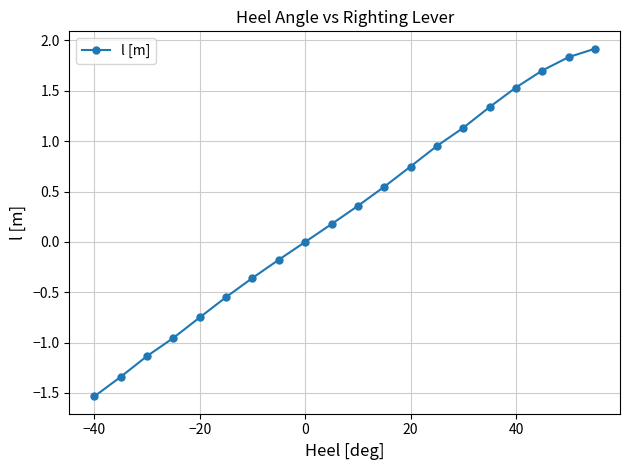

What is the smallest value displayed?

-1.5